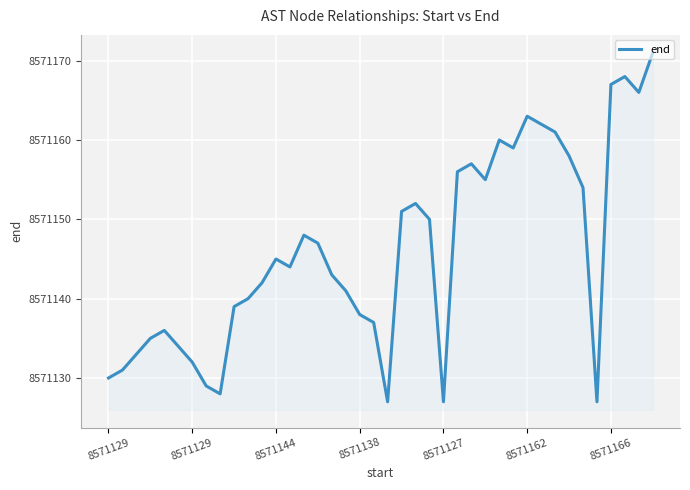

What is the minimum value shown in the chart?

8571127